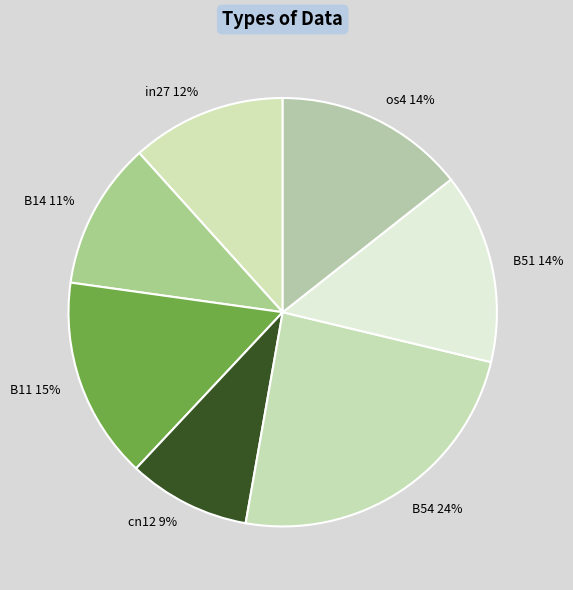

True or false: B11 accounts for 15% of the total.

True